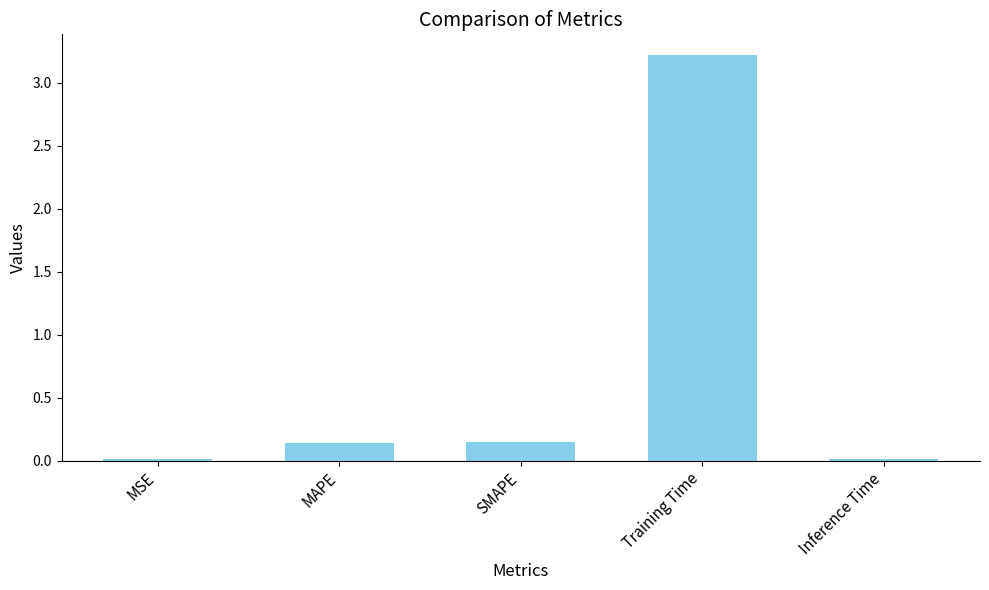

What is the label of the 1st bar from the left?

MSE